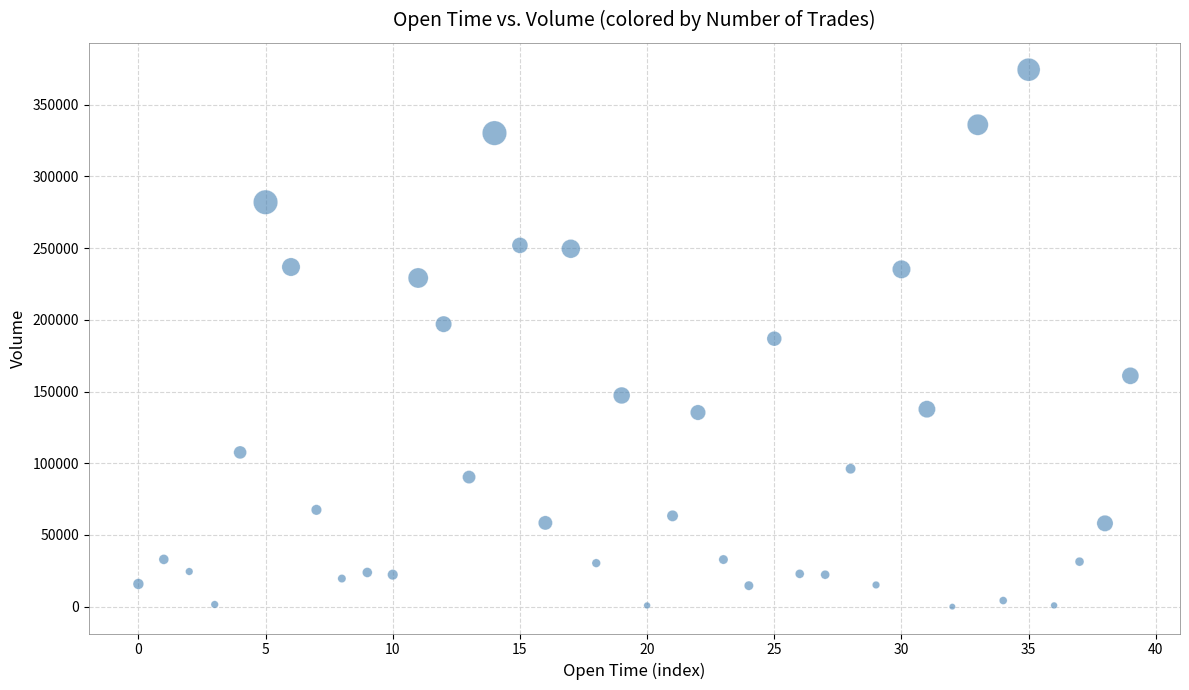

What is the range of Y values (max minus min)?

374486